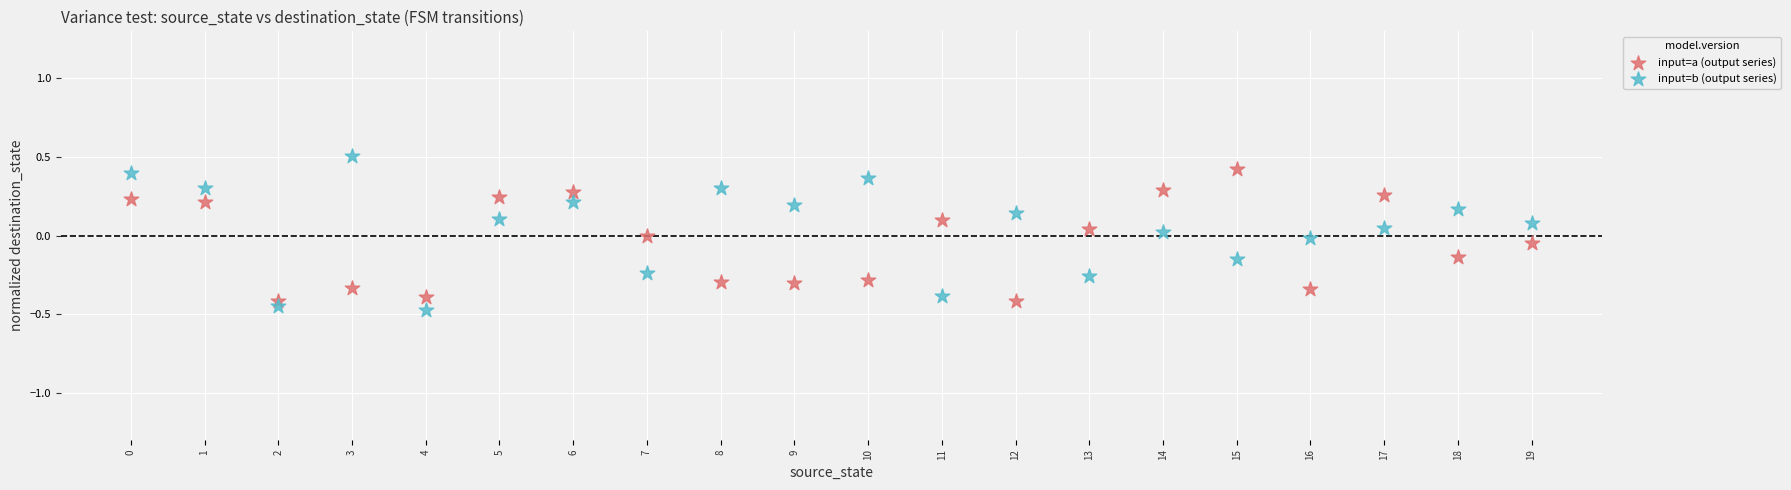

Which series reaches the minimum Y coordinate?

input=b (output series)